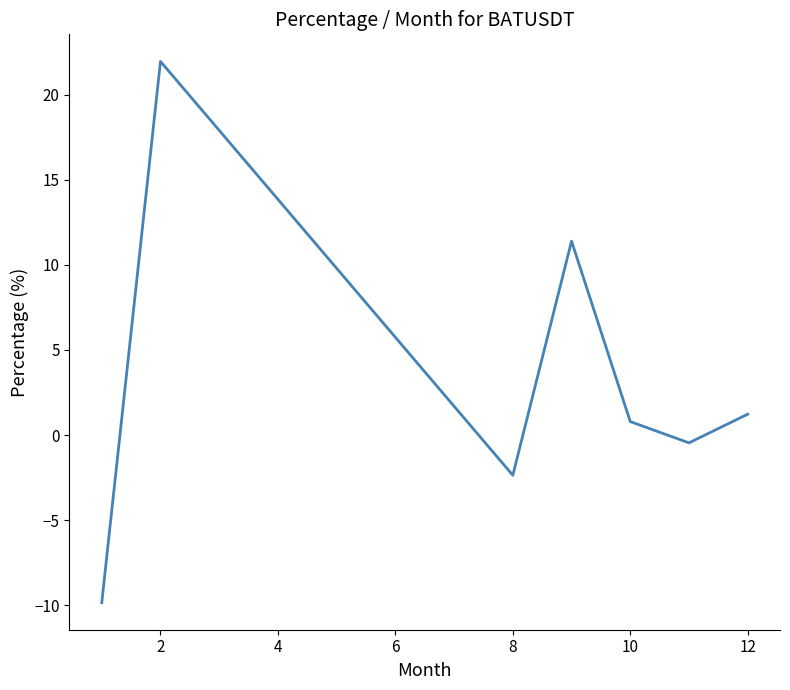

What is the greatest value displayed?

22.0